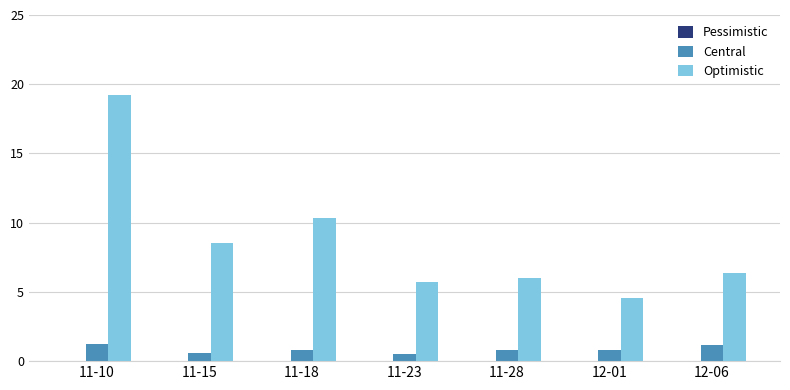

What is the difference between the maximum and second lowest values in the Optimistic series?

13.6